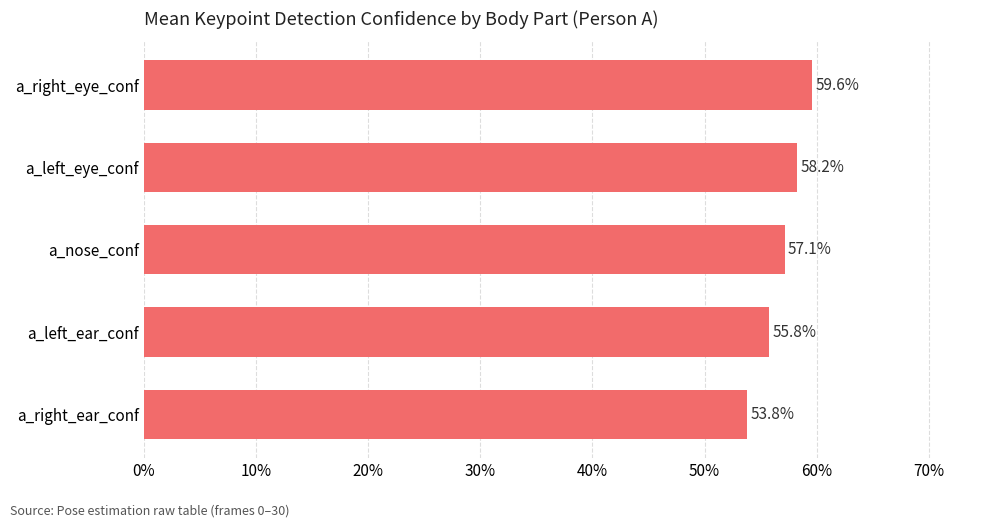

Does the chart contain any negative values?

No